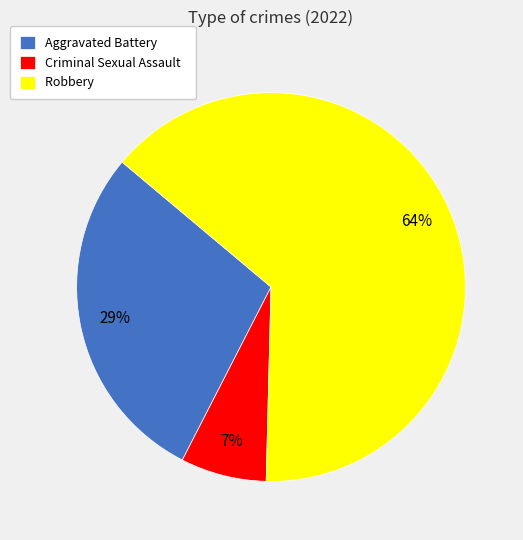

Combined, do Robbery and Criminal Sexual Assault account for over 50%?

Yes